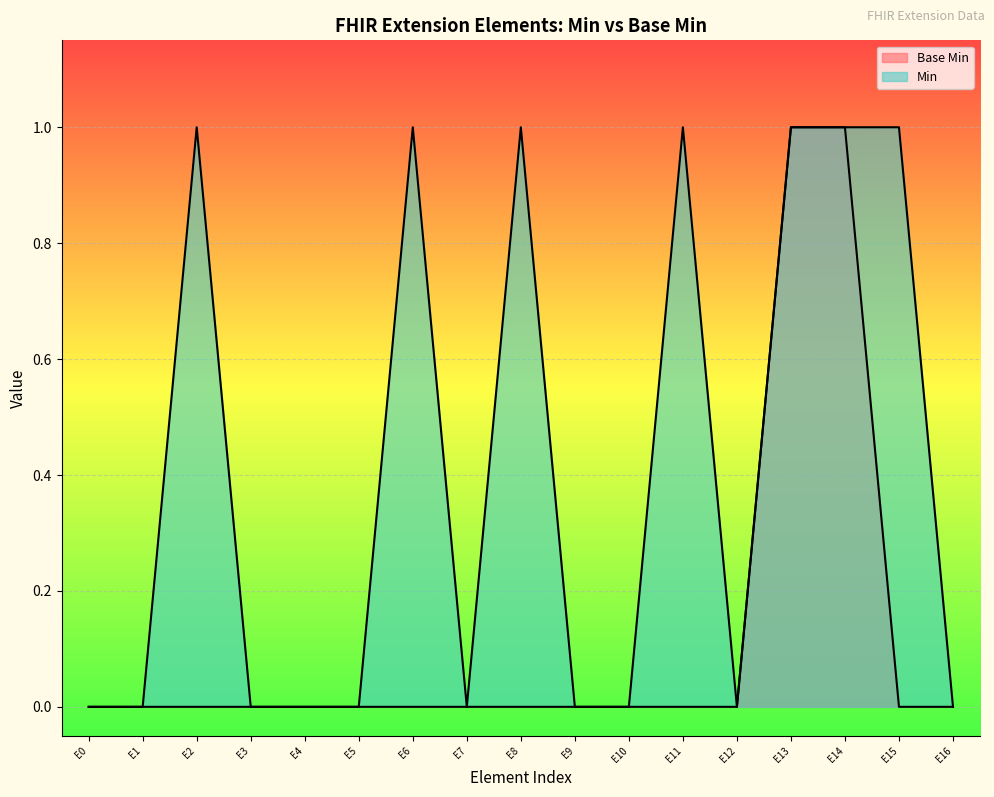

The Base Min series shows 0 at E0. True or false?

True